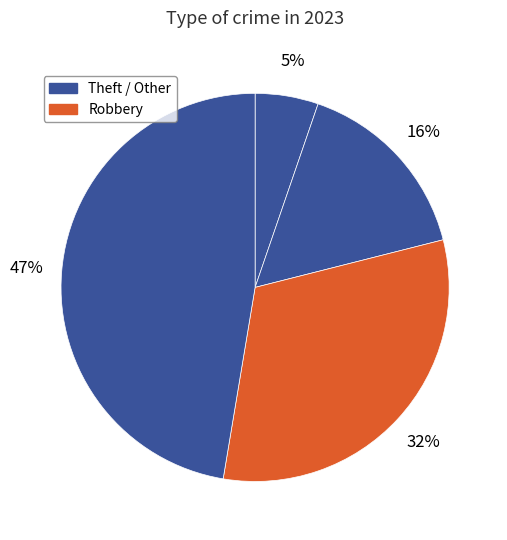

How many slices are in this pie chart?

4